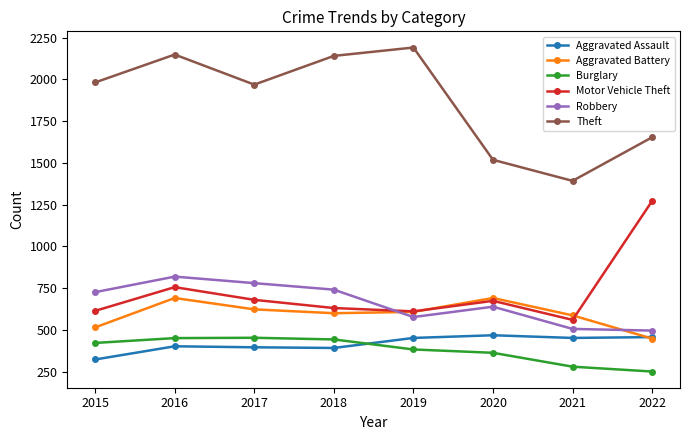

The value of Aggravated Assault at 2018 is 392. True or false?

True